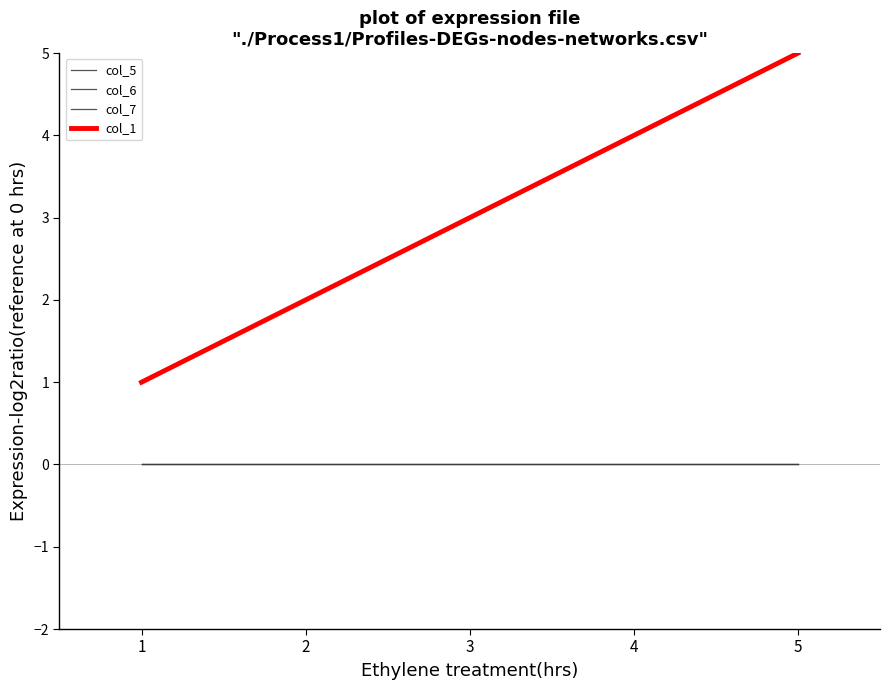

Which series has the widest spread of values?

col_1